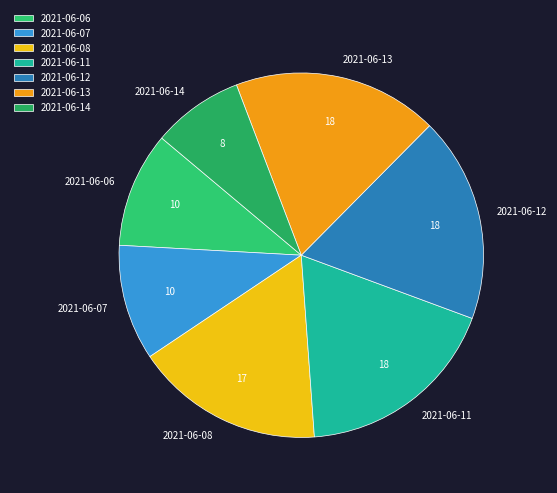

Which slice is the smallest?

2021-06-14